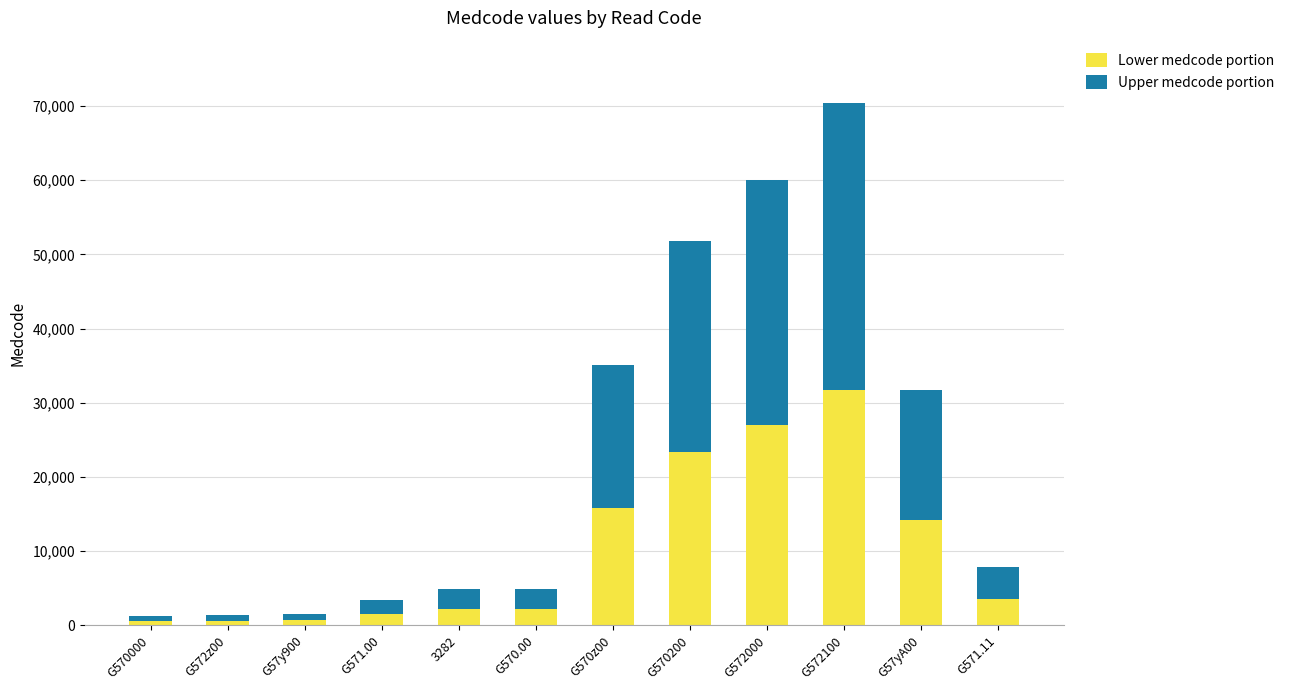

What is the highest value of the Lower medcode portion series?

31664.7